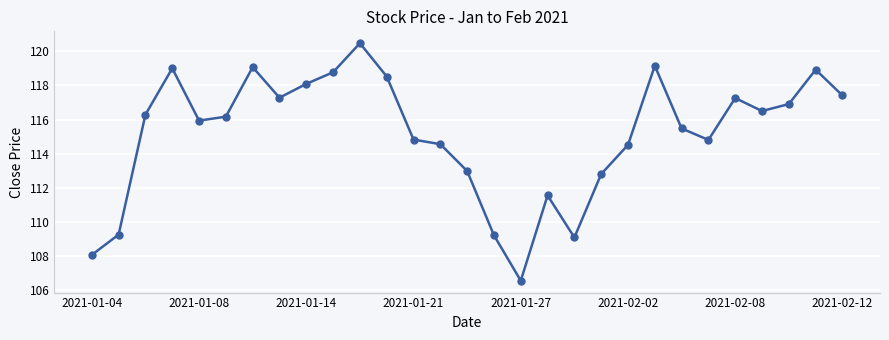

What is the sum of all values?

3339.6